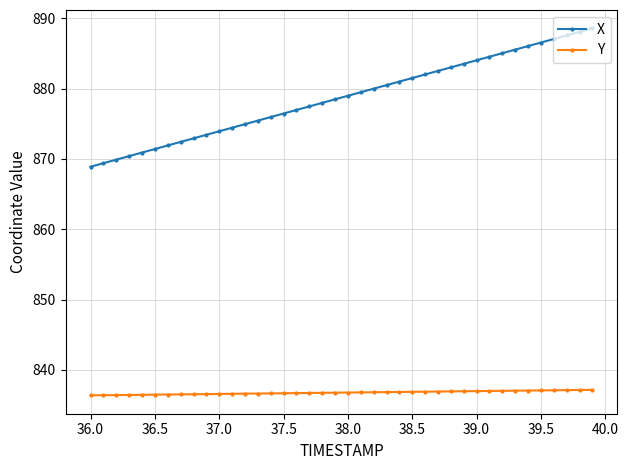

How many lines are shown in the chart?

2